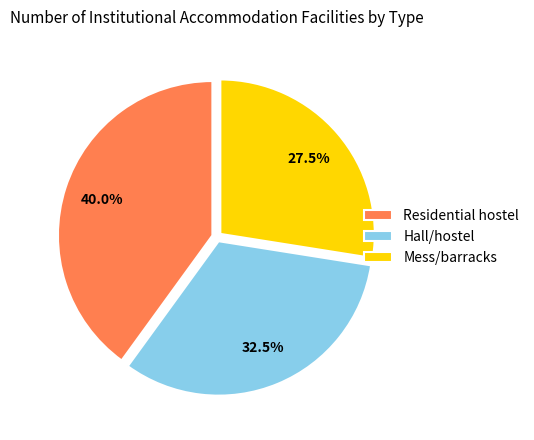

To the nearest percent, what is the difference between the Mess/barracks and Hall/hostel slice percentages?

5%